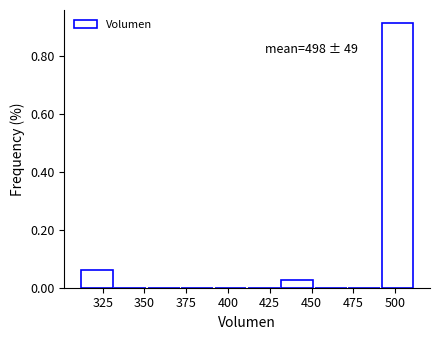

Which range on the x-axis has the tallest bar?

492 to 512